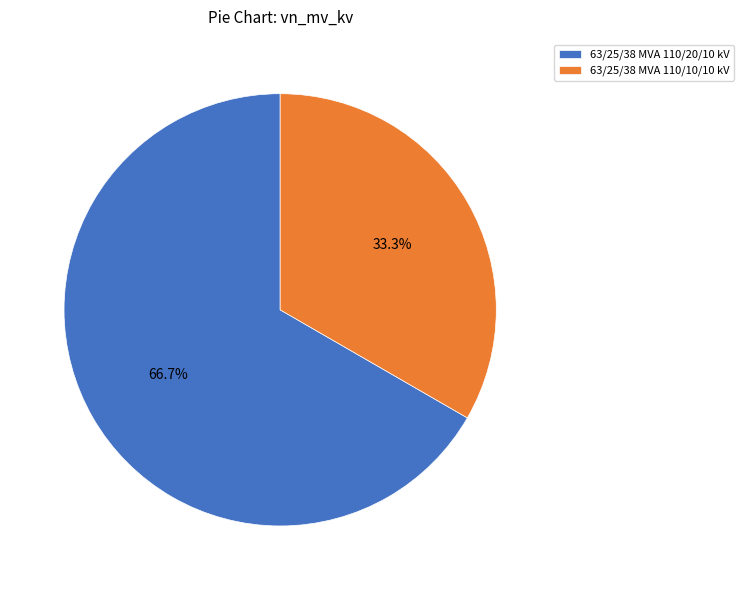

What percentage is the 63/25/38 MVA 110/20/10 kV slice, to the nearest percent?

67%